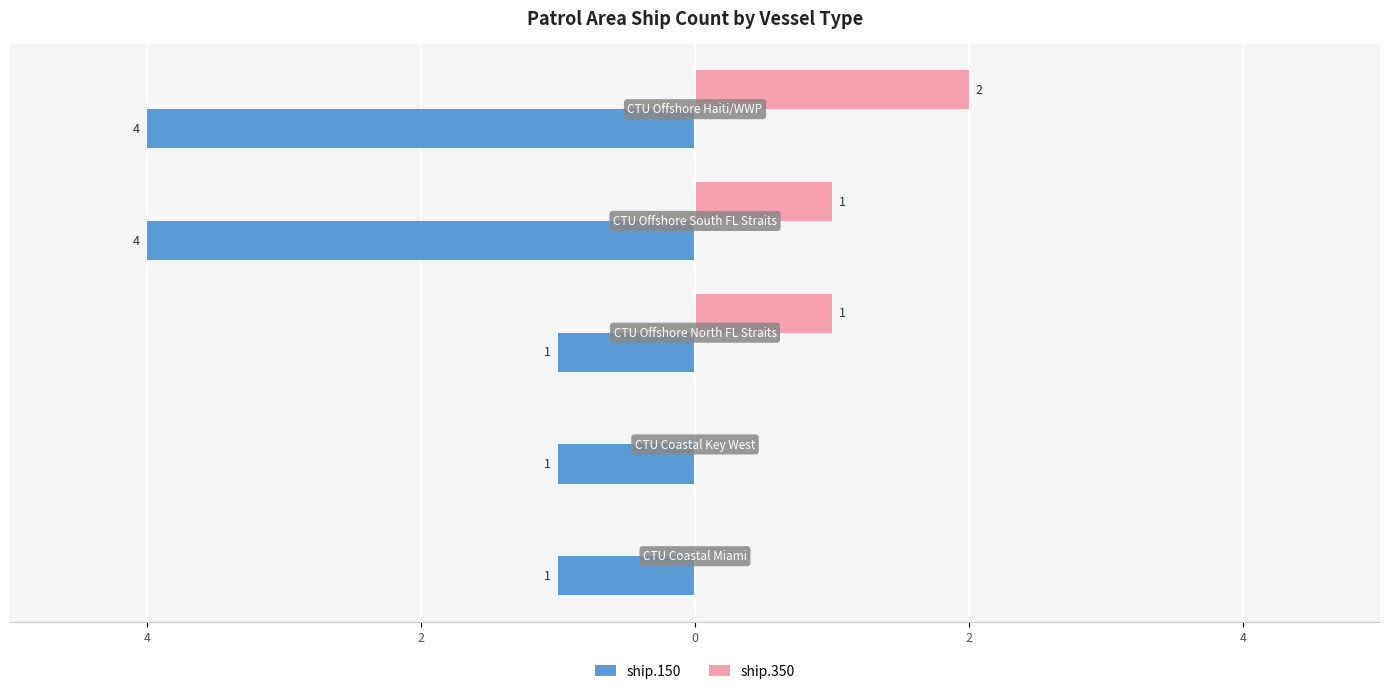

What are all the series names shown in the legend?

ship.150, ship.350